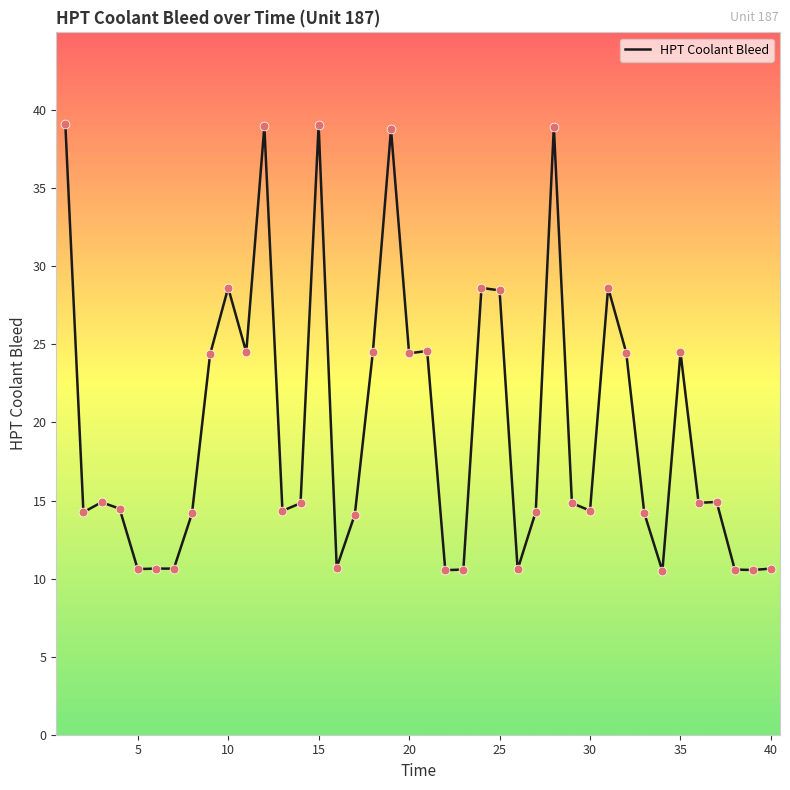

What is the maximum value shown in the chart?

39.1